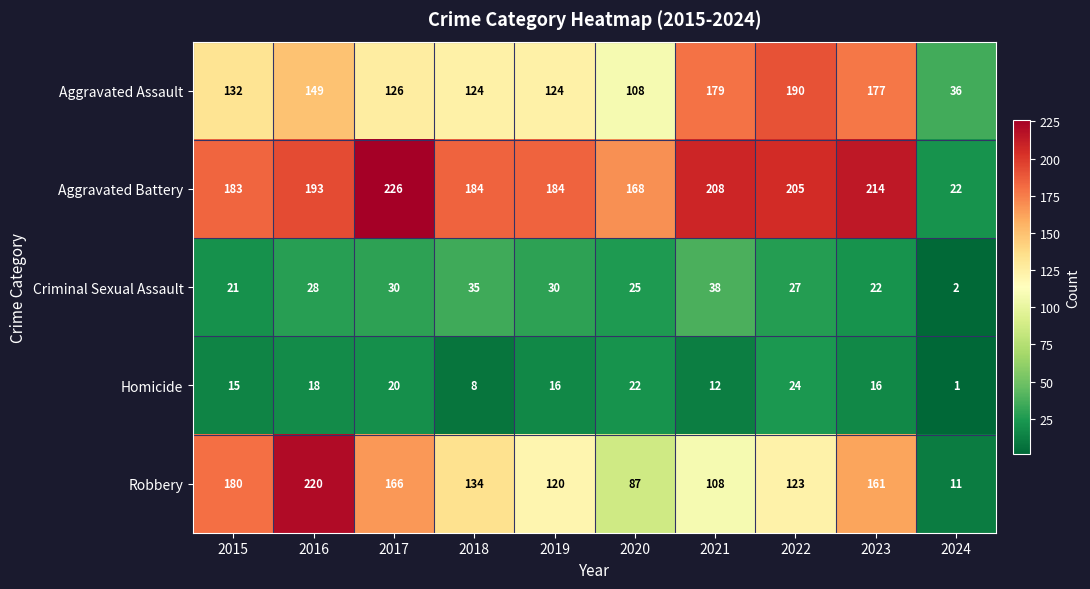

Which category has the highest value across all series?

2017